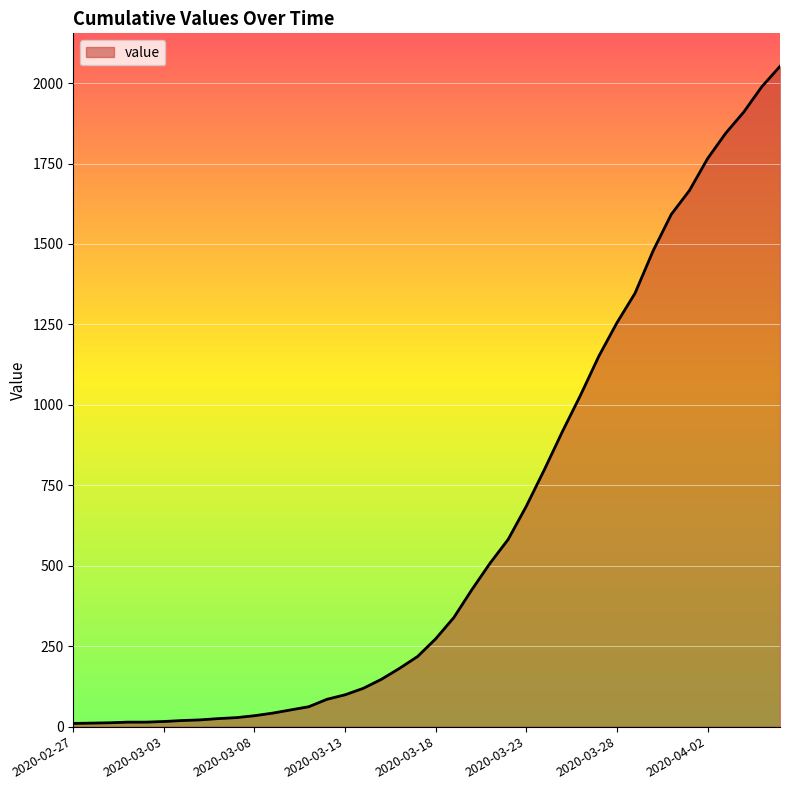

What is the difference between the maximum and minimum values?

2042